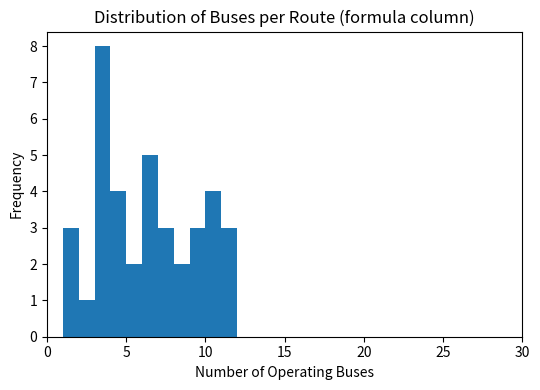

Read against the x-axis, roughly where is the centre of the tallest bar?

3.5